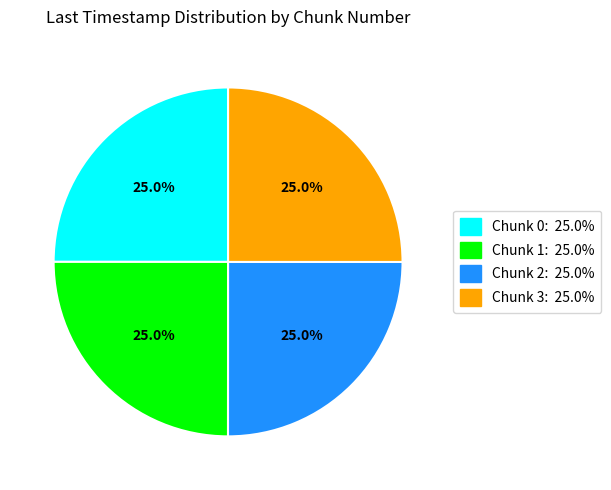

How many slices are in this pie chart?

4